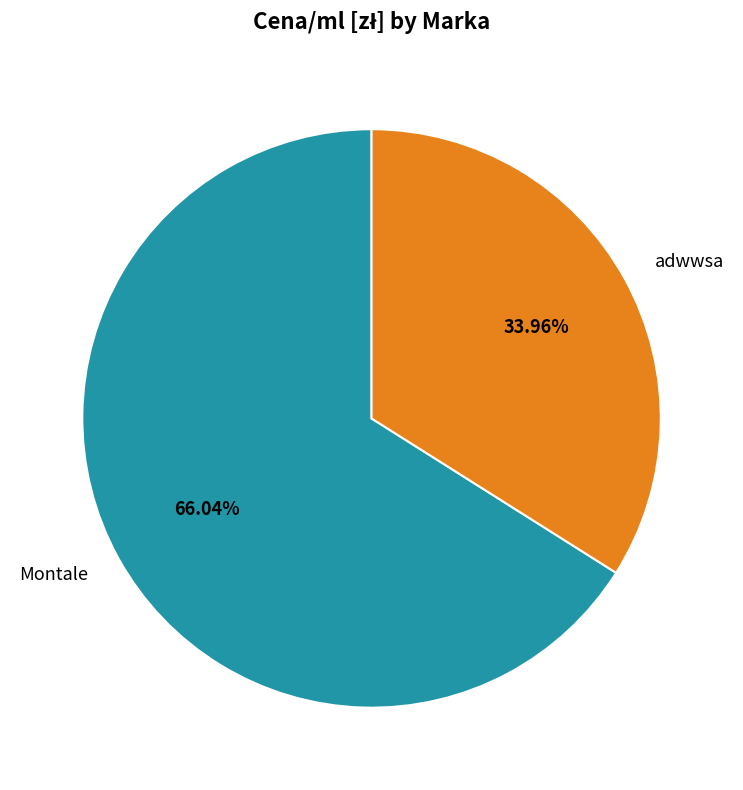

To the nearest percent, what is the difference between the adwwsa and Montale slice percentages?

32%